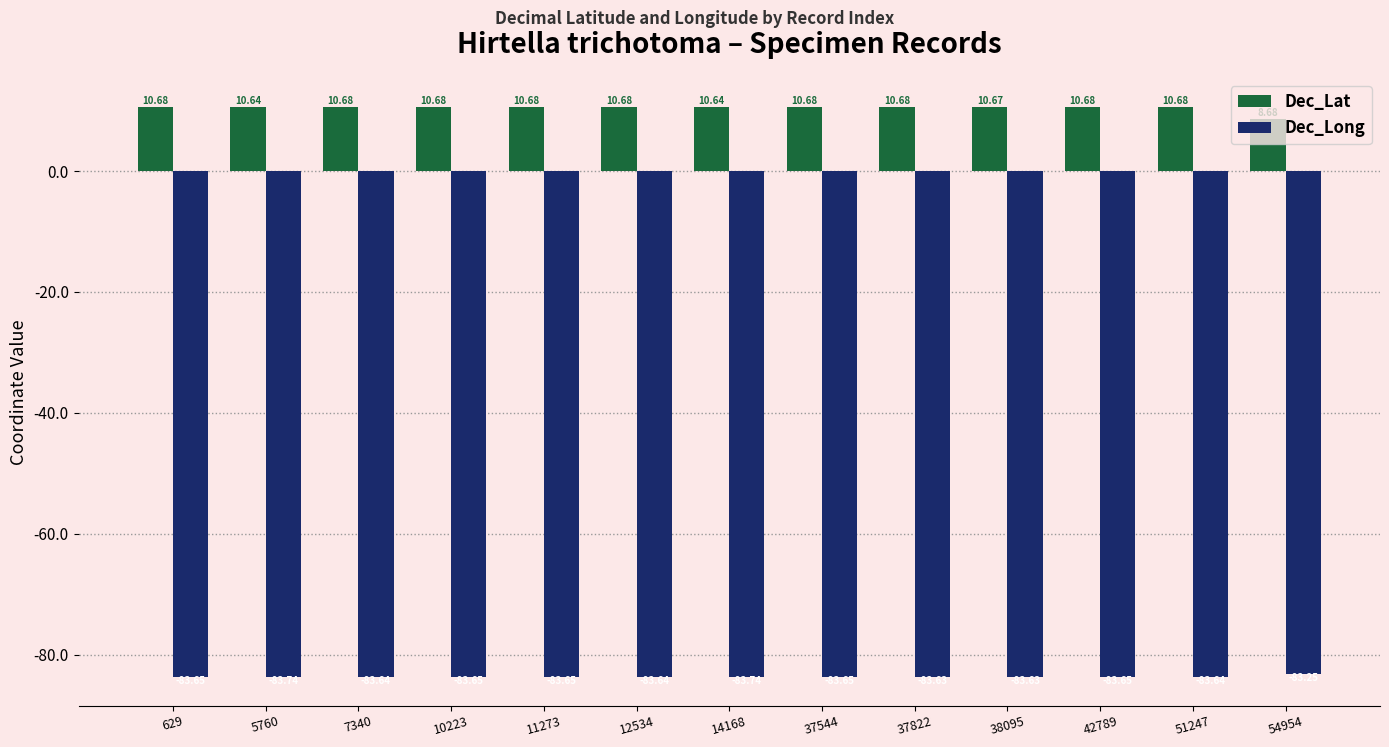

What is the total value across all series at 7340?

-73.0